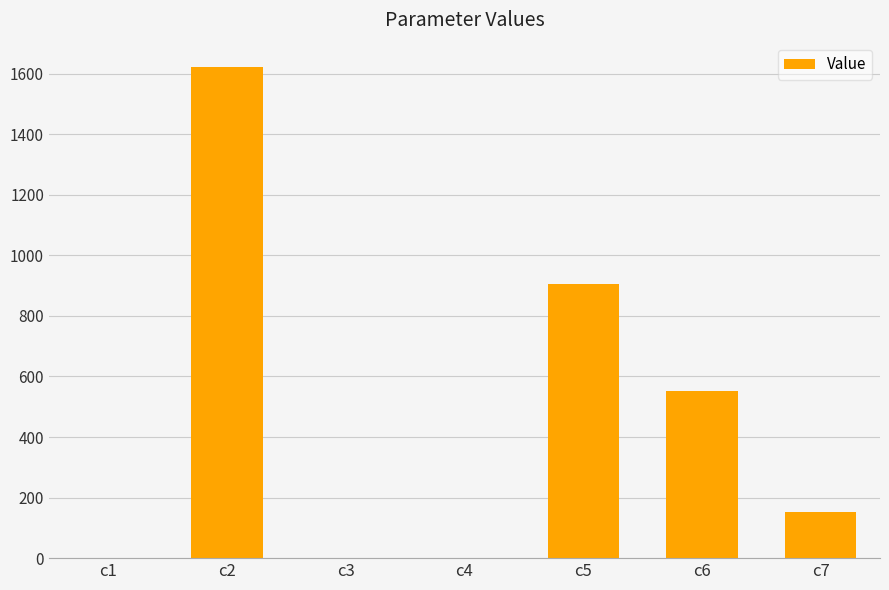

Where is the data nearest to the value 810?

c5